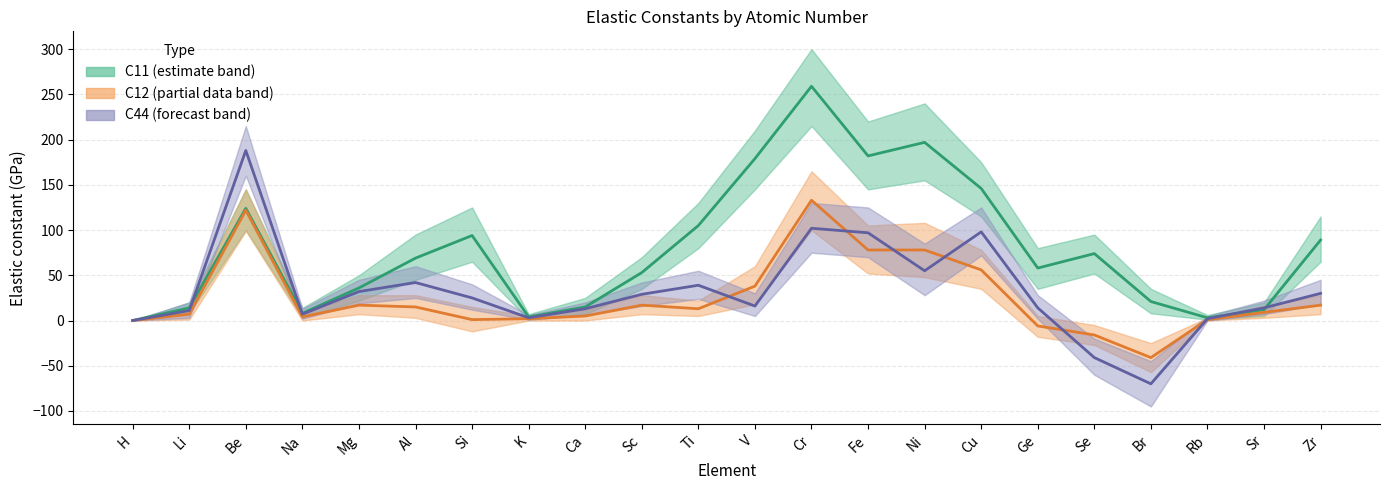

True or false: C11 and C12 intersect in this chart.

False